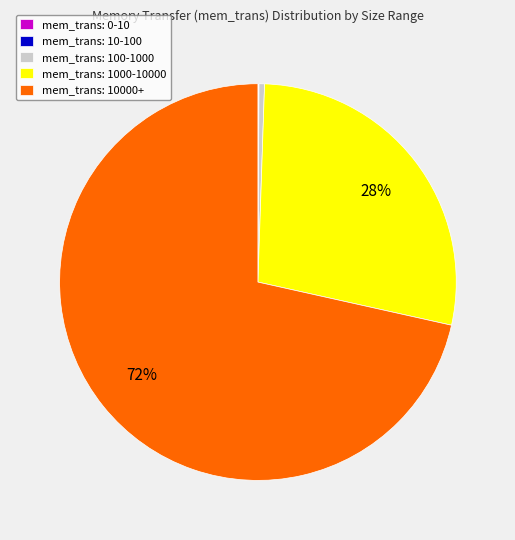

Which has a higher value, mem_trans: 1000-10000 or mem_trans: 10000+?

mem_trans: 10000+